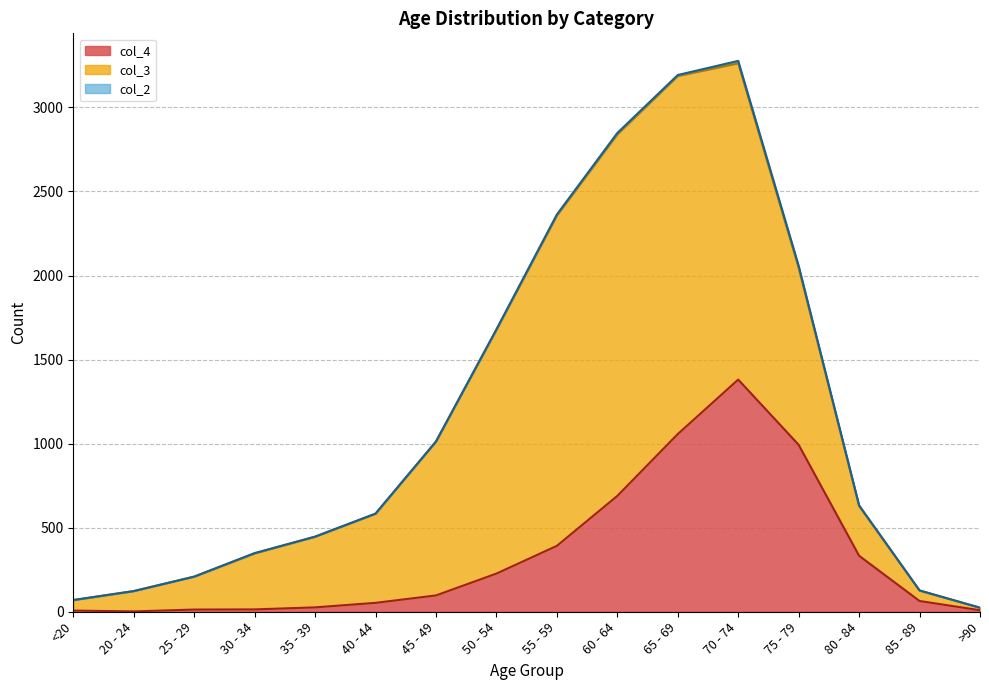

Is it true that col_3 equals 121 at 20 - 24?

True